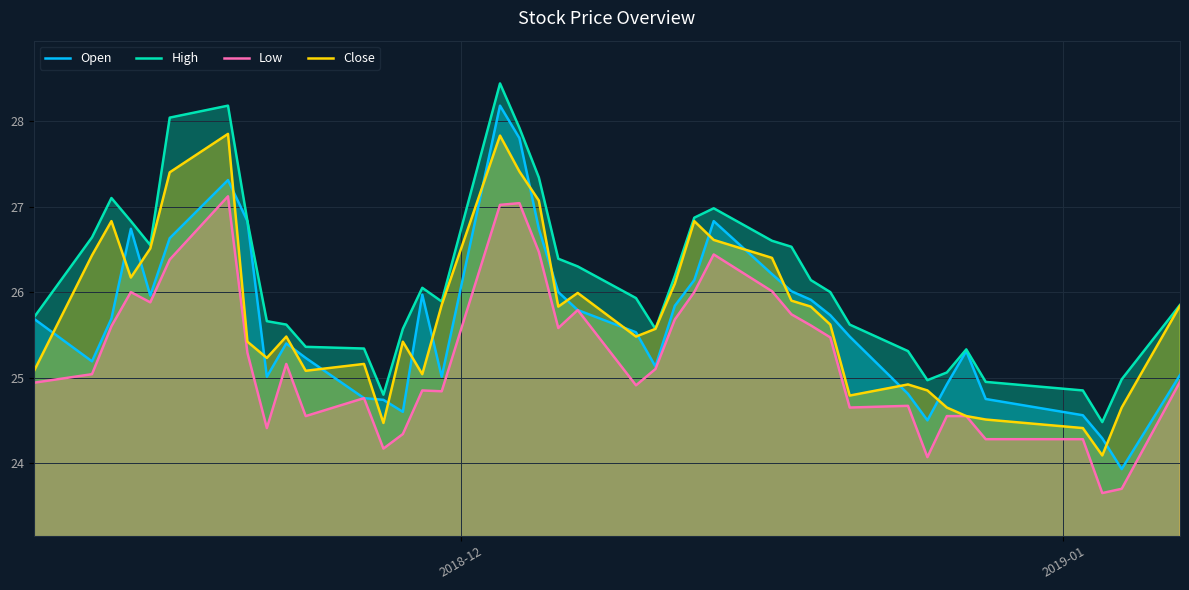

Which series has the largest total across all categories?

High